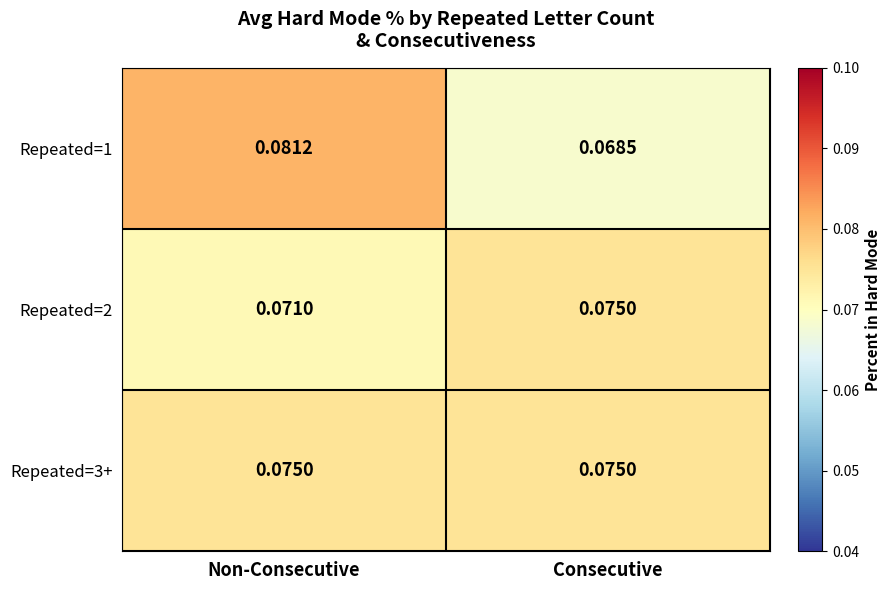

What is the total value across all series at Non-Consecutive?

0.2